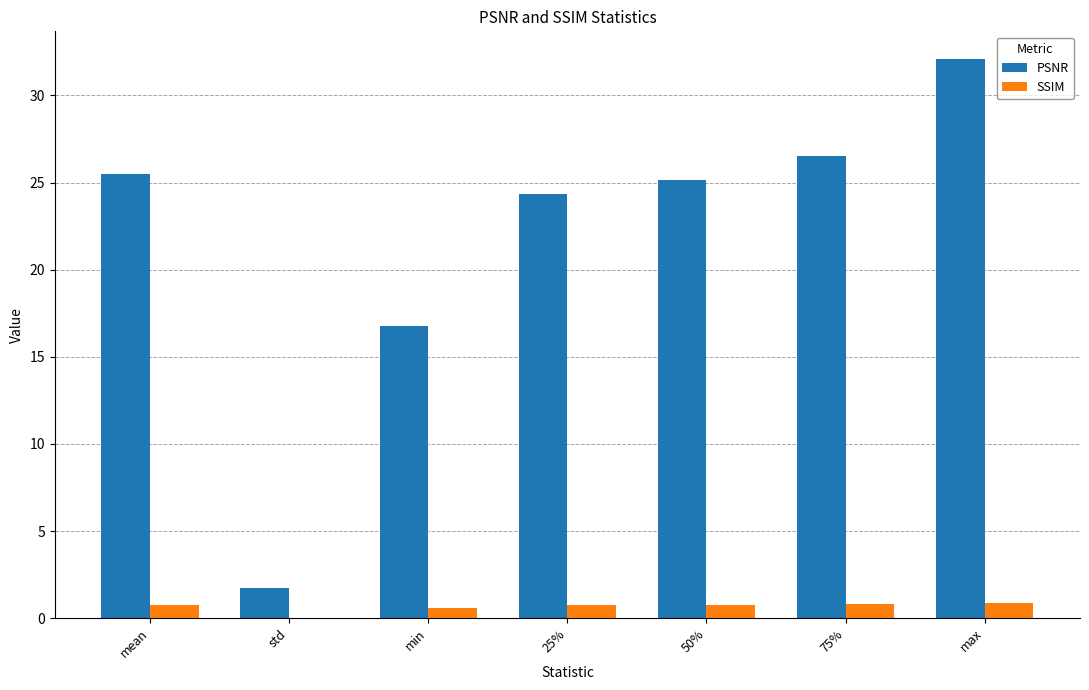

At which category is the sum across all series the highest?

max